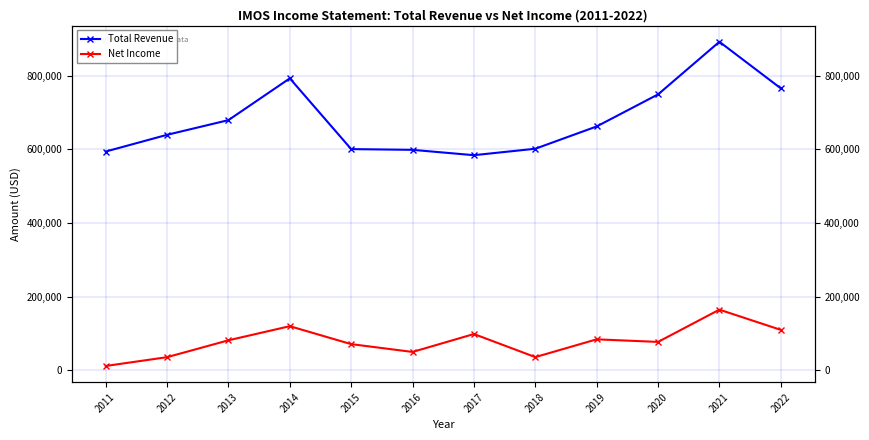

True or false: Total Revenue and Net Income intersect in this chart.

False